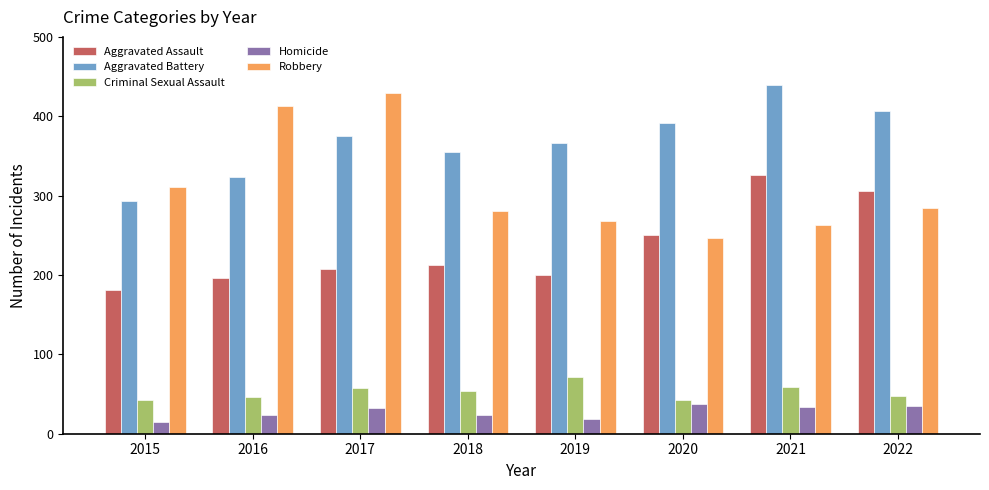

What is the difference between the Aggravated Assault values at 2020 and 2016?

54